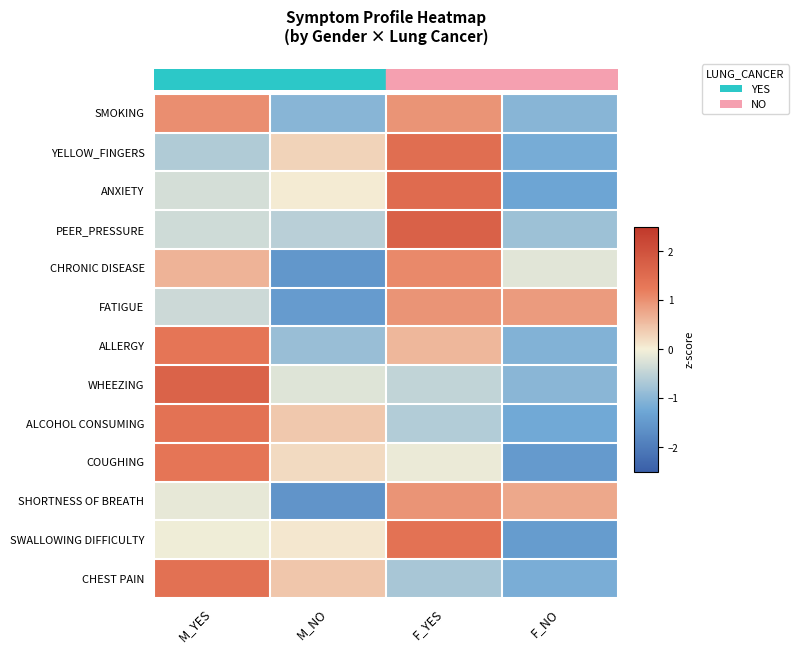

What is the greatest value displayed?

1.7